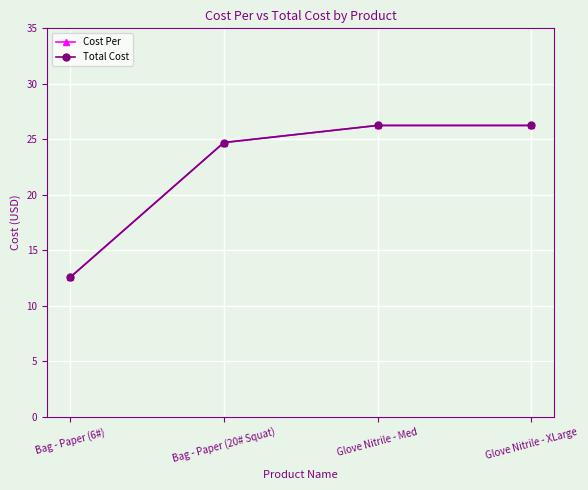

Reading left to right, transcribe all the data shown in this chart.

Cost Per: 12.6	24.7	26.2	26.2
Total Cost: 12.6	24.7	26.2	26.2